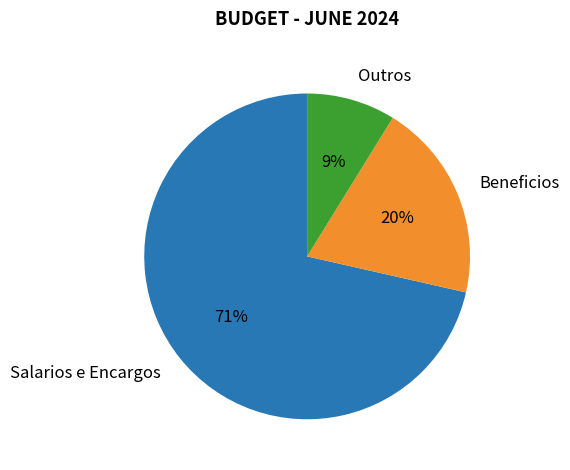

To the nearest percent, what is the average slice percentage?

33%